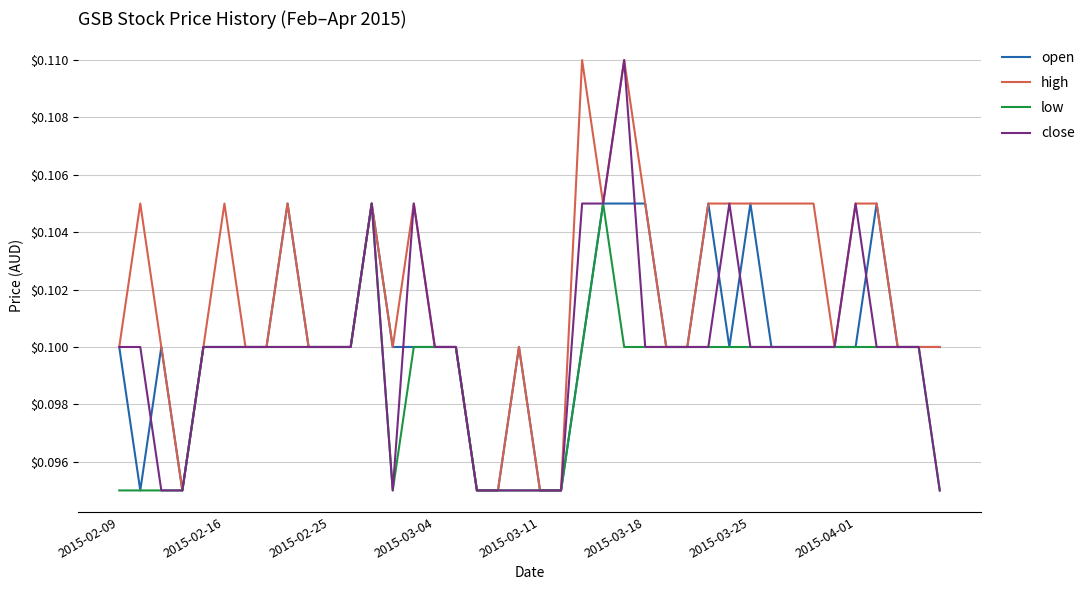

Which series has the largest total across all categories?

high